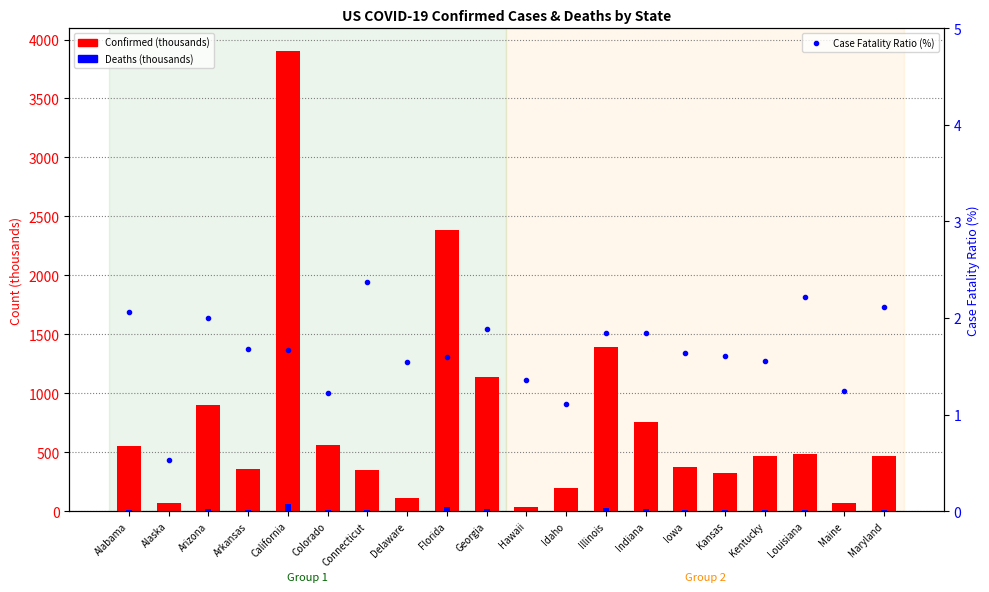

Which category has the lowest value in the Deaths (thousands) series?

Alaska